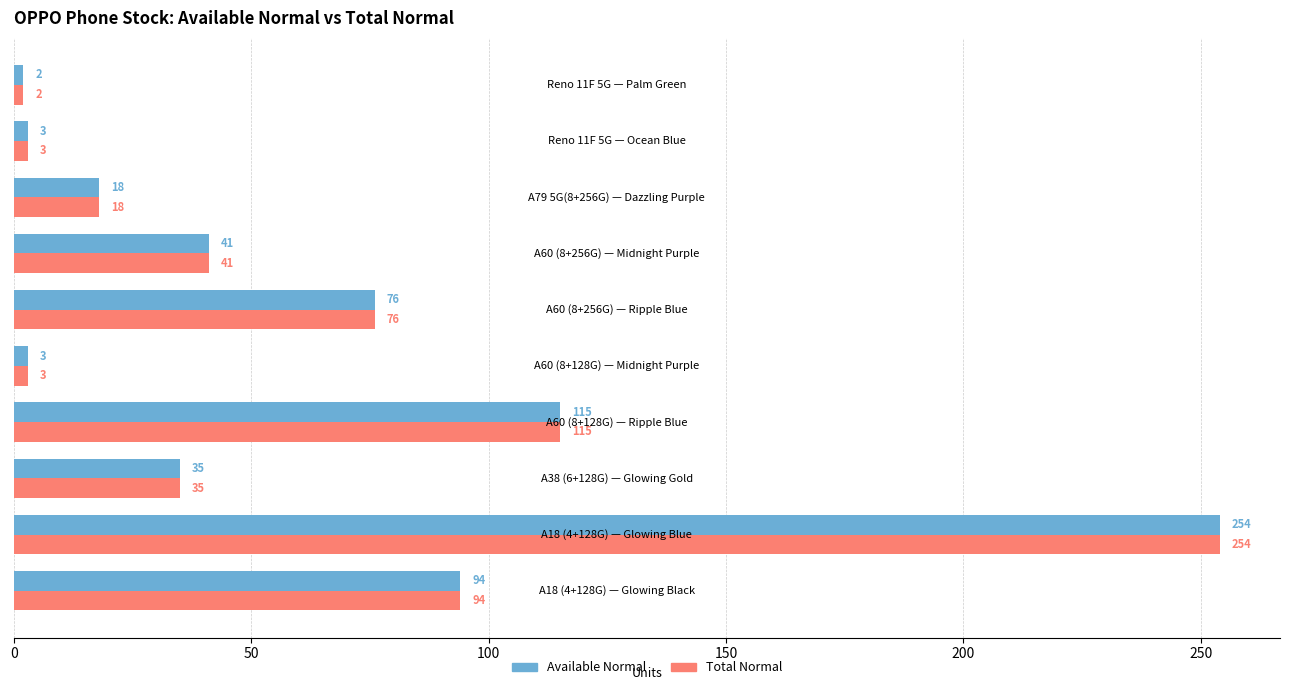

What is the greatest value displayed?

254